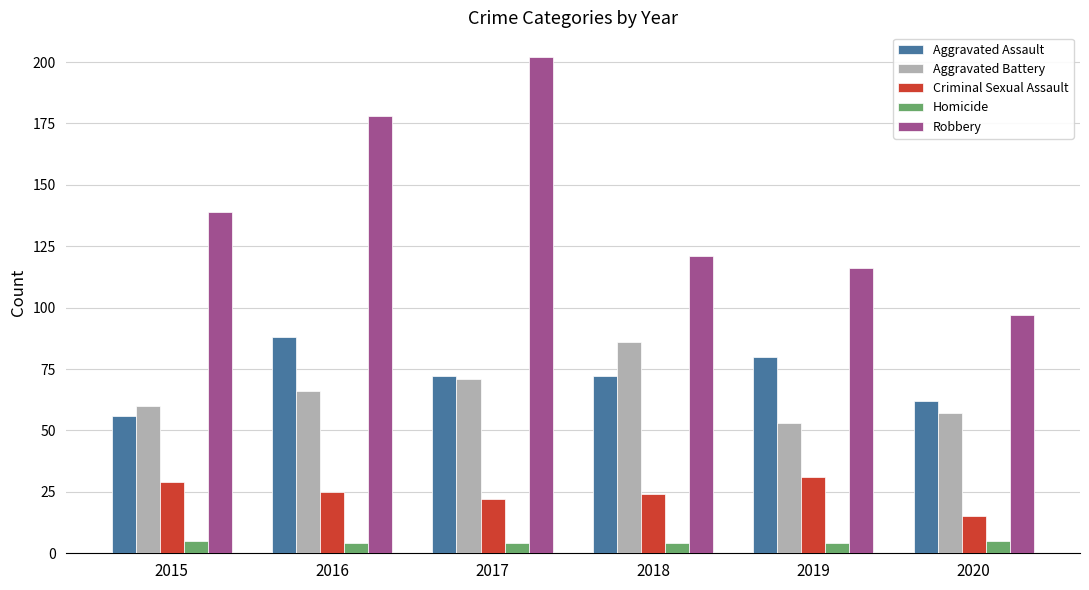

How many bars are there in each group?

5